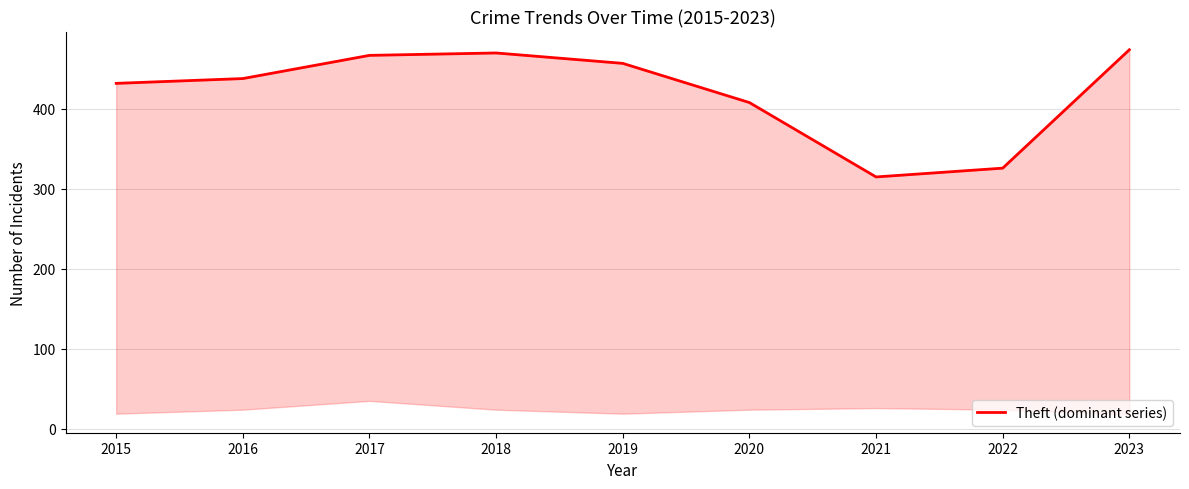

Rank the categories by value from lowest to highest.

2021, 2022, 2020, 2015, 2016, 2019, 2017, 2018, 2023